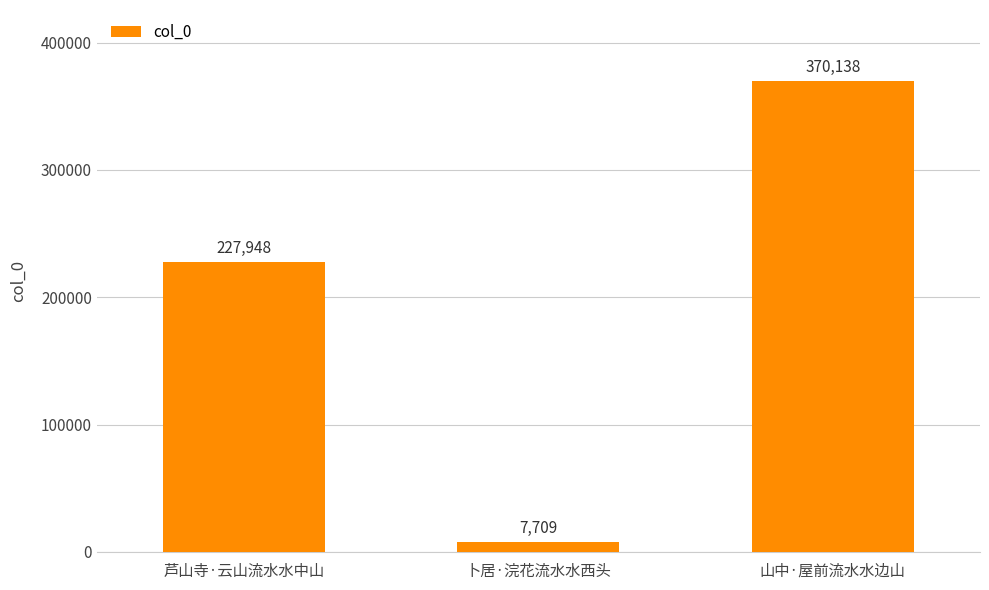

Approximately how many times larger is the value at 芦山寺·云山流水水中山 compared to 山中·屋前流水水边山?

0.6